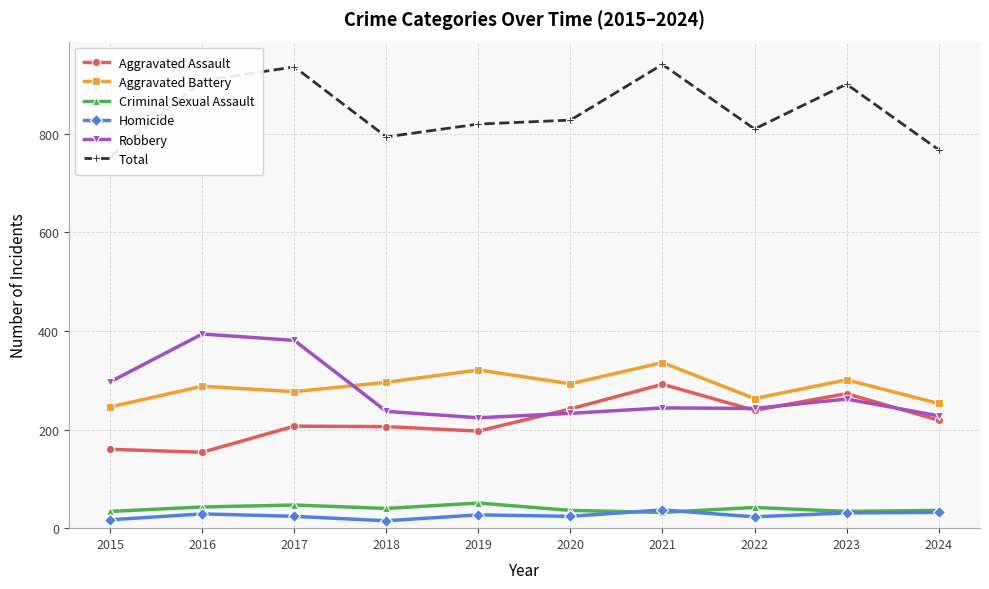

Reading right to left, list all the values displayed in this chart.

Aggravated Assault: 2024=219	2023=273	2022=239	2021=292	2020=242	2019=197	2018=206	2017=207	2016=154	2015=160
Aggravated Battery: 2024=253	2023=301	2022=263	2021=336	2020=293	2019=321	2018=296	2017=277	2016=288	2015=246
Criminal Sexual Assault: 2024=36	2023=34	2022=42	2021=32	2020=36	2019=51	2018=40	2017=47	2016=43	2015=34
Homicide: 2024=32	2023=31	2022=23	2021=37	2020=24	2019=27	2018=15	2017=24	2016=29	2015=17
Robbery: 2024=228	2023=262	2022=243	2021=244	2020=233	2019=224	2018=237	2017=381	2016=394	2015=297
Total: 2024=768	2023=901	2022=810	2021=941	2020=828	2019=820	2018=794	2017=936	2016=908	2015=754